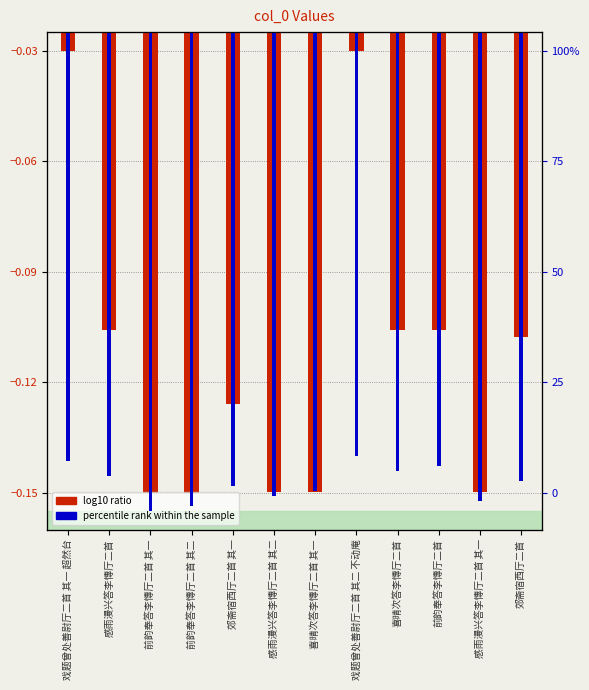

Reading left to right, list all the values displayed in this chart.

log10 ratio: 戏题曾处善尉厅二首 其一 超然台=-0.0	感雨漫兴答李慱厅二首=-0.1	前韵奉答李慱厅二首 其一=-0.1	前韵奉答李慱厅二首 其二=-0.1	郊斋宿西厅二首 其一=-0.1	感雨漫兴答李慱厅二首 其二=-0.1	喜晴次答李慱厅二首 其一=-0.1	戏题曾处善尉厅二首 其二 不动庵=-0.0	喜晴次答李慱厅二首=-0.1	前韵奉答李慱厅二首=-0.1	感雨漫兴答李慱厅二首 其一=-0.1	郊斋宿西厅二首=-0.1
percentile rank within the sample: 戏题曾处善尉厅二首 其一 超然台=-0.1	感雨漫兴答李慱厅二首=-0.1	前韵奉答李慱厅二首 其一=-0.2	前韵奉答李慱厅二首 其二=-0.2	郊斋宿西厅二首 其一=-0.1	感雨漫兴答李慱厅二首 其二=-0.2	喜晴次答李慱厅二首 其一=-0.1	戏题曾处善尉厅二首 其二 不动庵=-0.1	喜晴次答李慱厅二首=-0.1	前韵奉答李慱厅二首=-0.1	感雨漫兴答李慱厅二首 其一=-0.2	郊斋宿西厅二首=-0.1